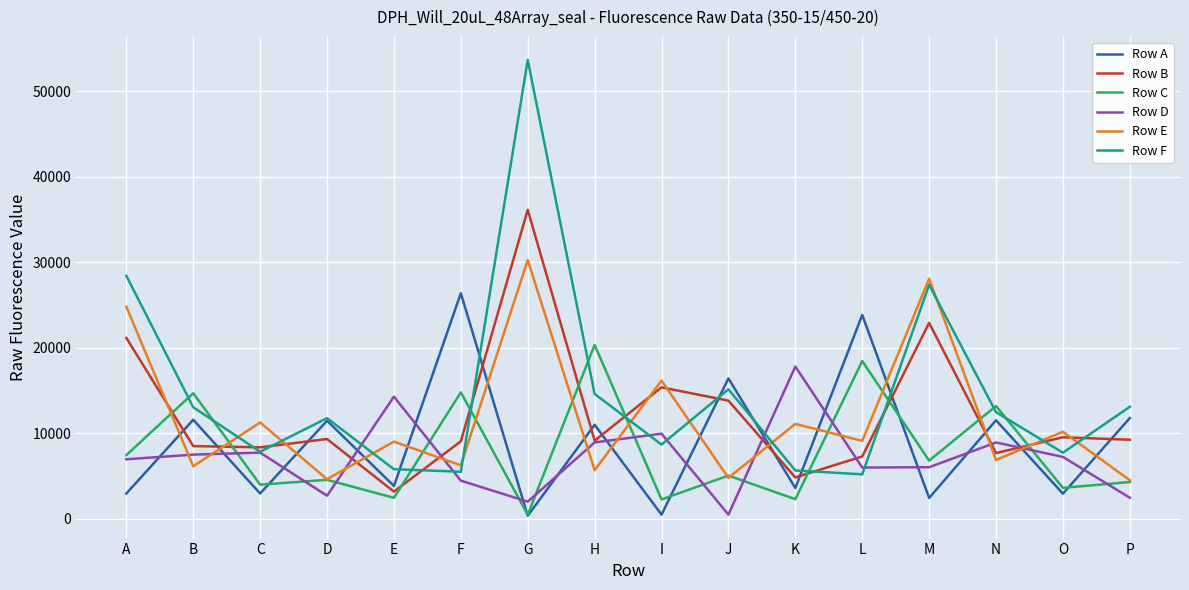

What is the lowest value of the Row F series?

5200